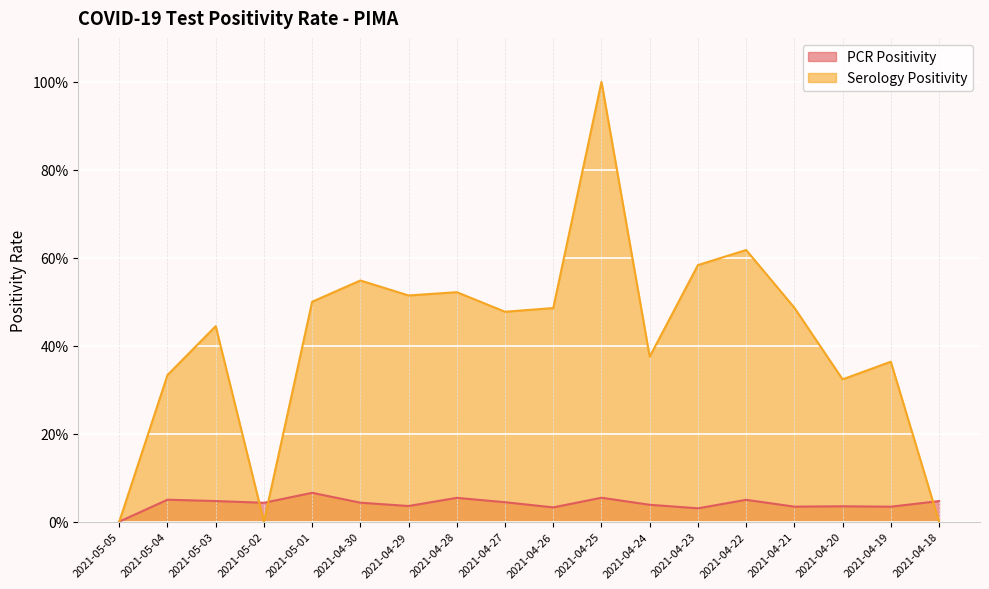

Which series has the largest total across all categories?

Serology Positivity